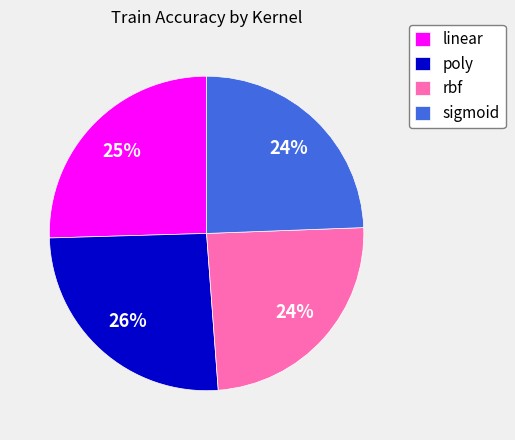

How many segments does this pie chart have?

4